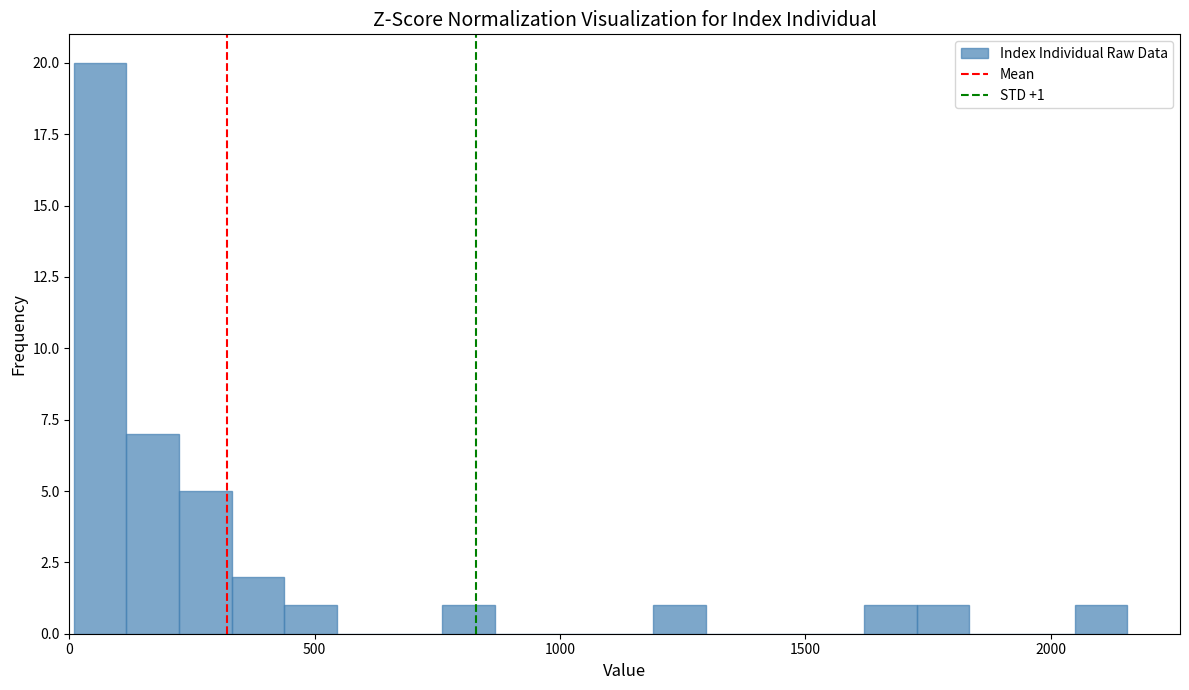

Around what value on the x-axis is the tallest bar? Give the approximate position of its centre, as read against the axis.

50